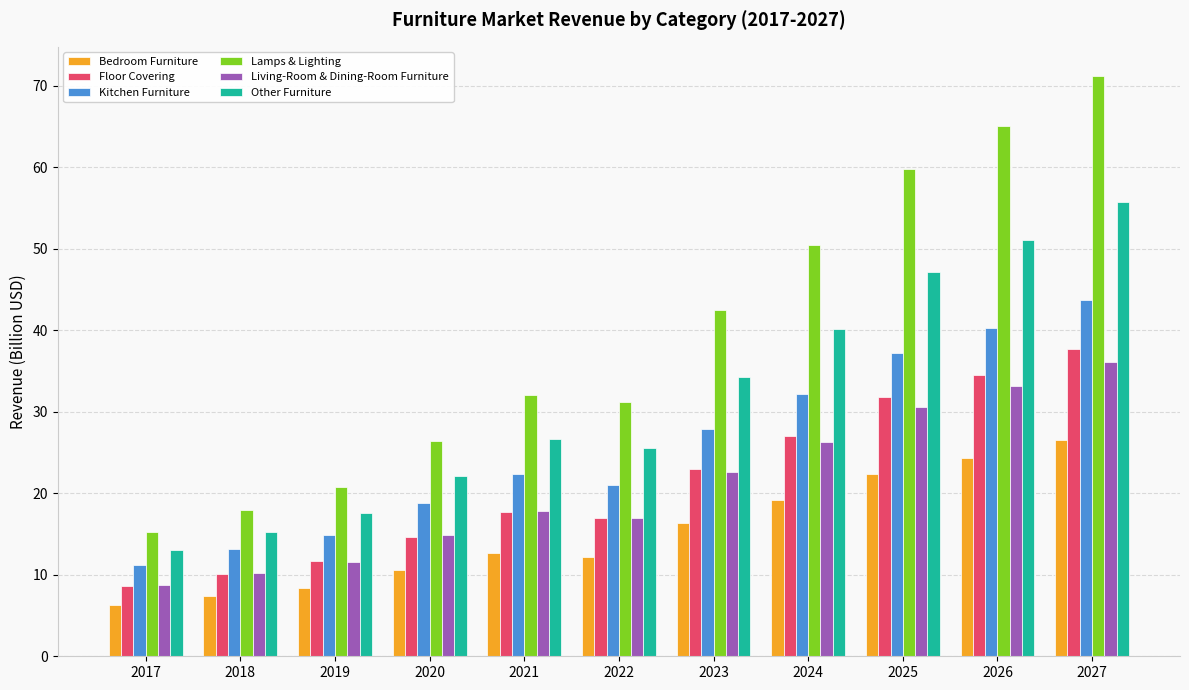

Which series has the largest total across all categories?

Lamps & Lighting